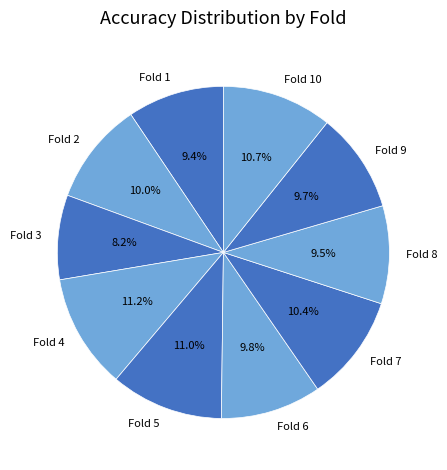

Combined, what portion of the pie is Fold 1 and Fold 3?

17.6%